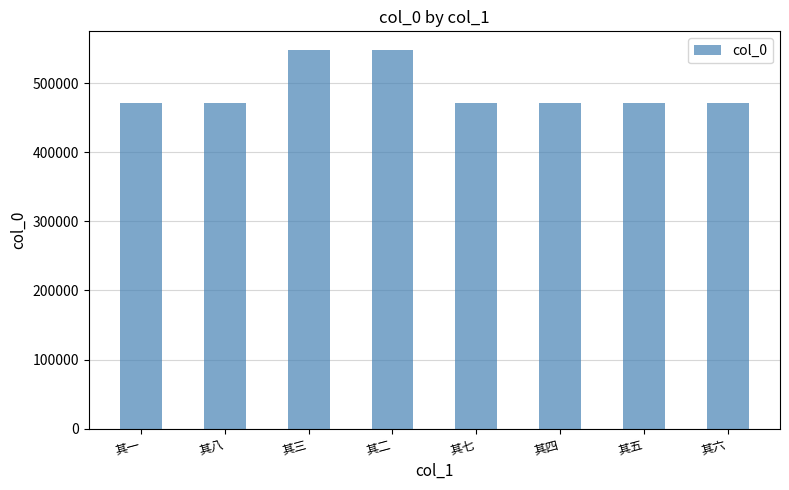

What is the change in value from 其一 to 其八?

+5